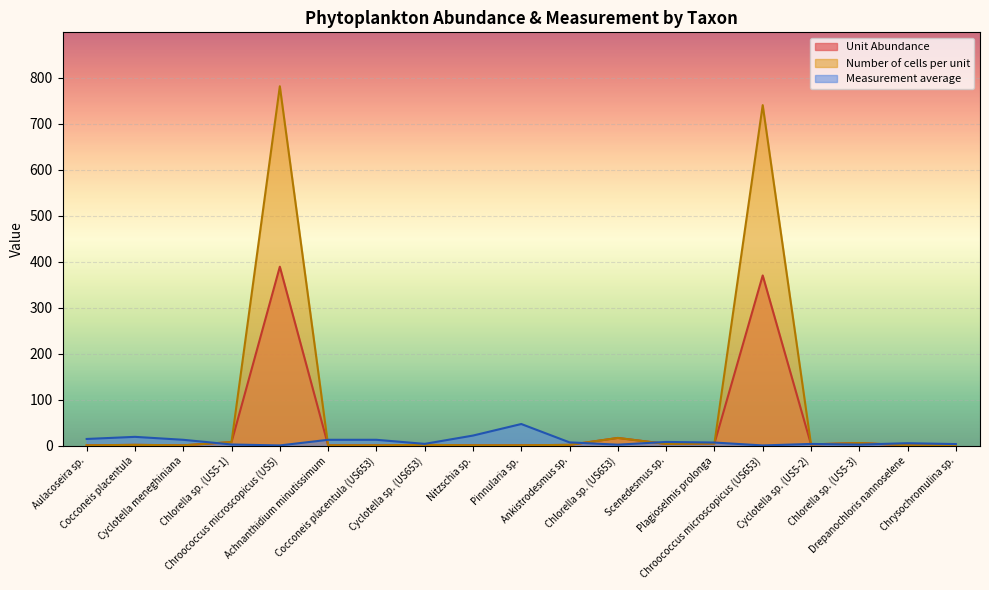

List the series in order of their peak value, lowest first.

Measurement average, Unit Abundance, Number of cells per unit